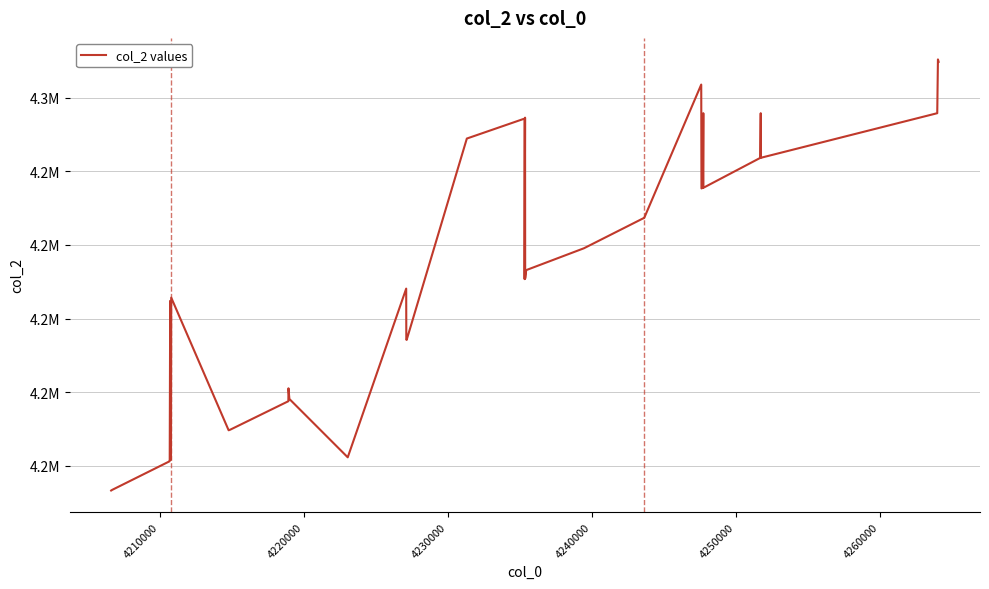

Is this an area chart (filled region under the line)?

No